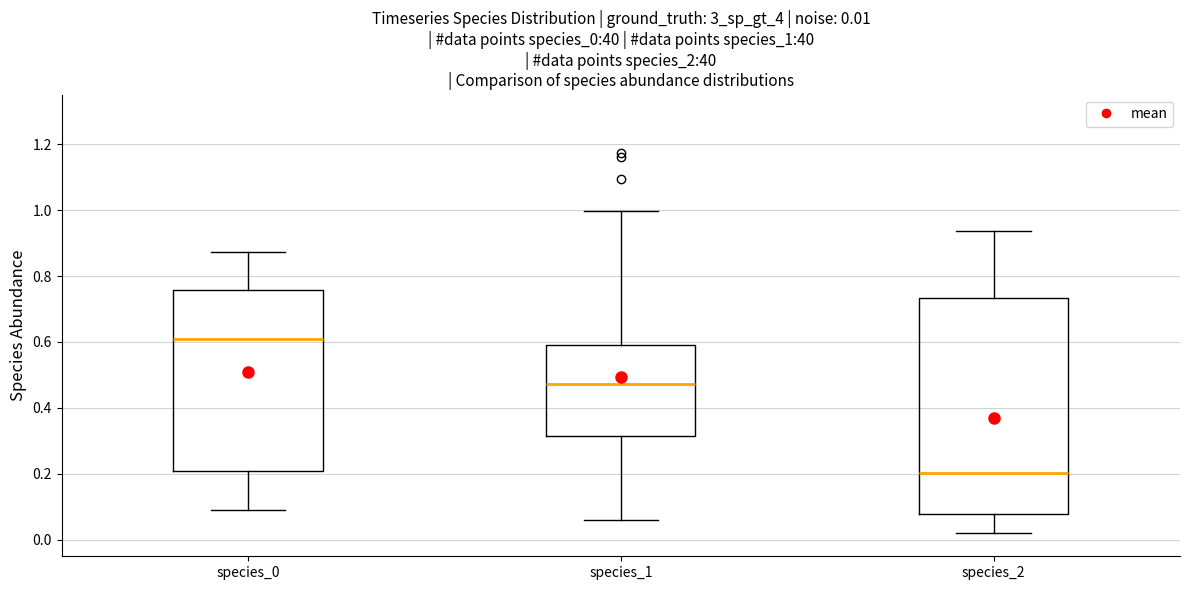

Comparing the boxes themselves (not the whiskers), which one is the tallest?

species_2